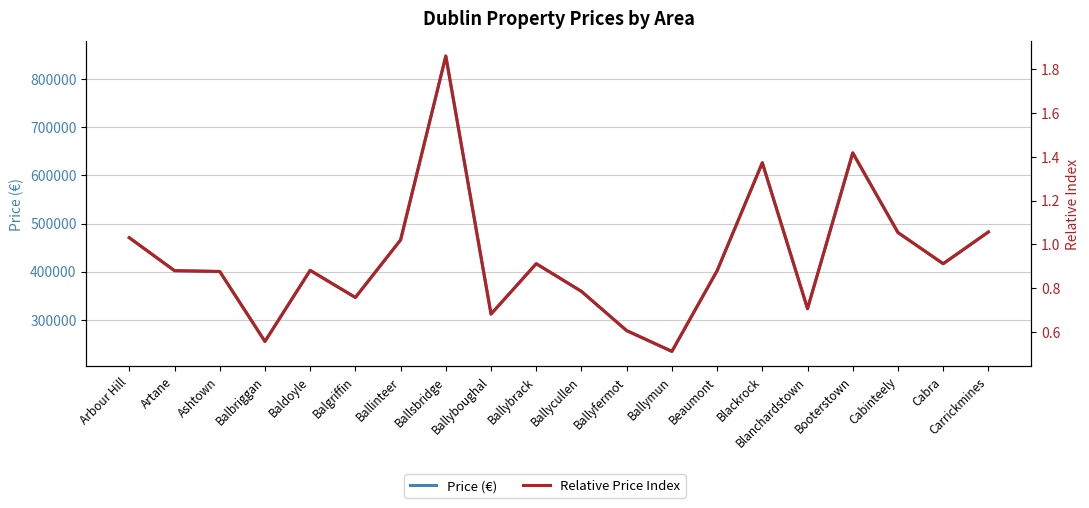

Where is the first local minimum for Relative Price Index?

Balbriggan